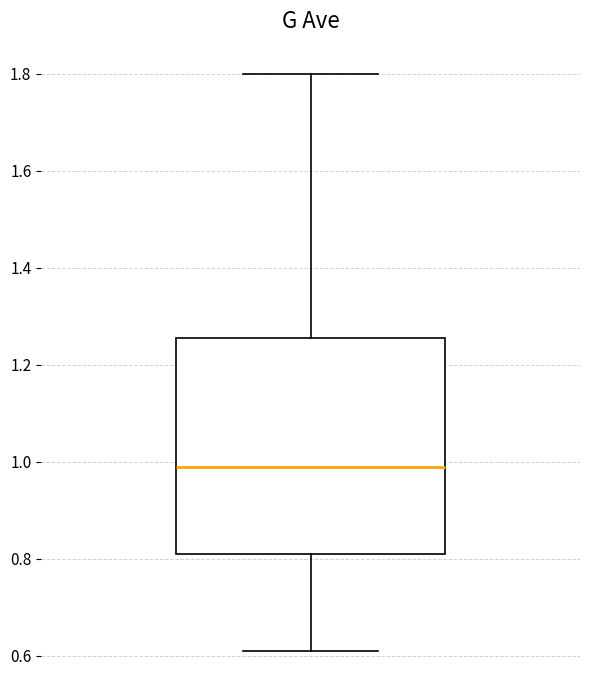

Read this box plot against the y-axis: the position of the median line, the range covered by the box, and the ends of both whiskers. The values are not printed on the chart, so give them approximately, as read against the axis.

median 1.00, box 0.82 to 1.26, whiskers 0.62 to 1.80